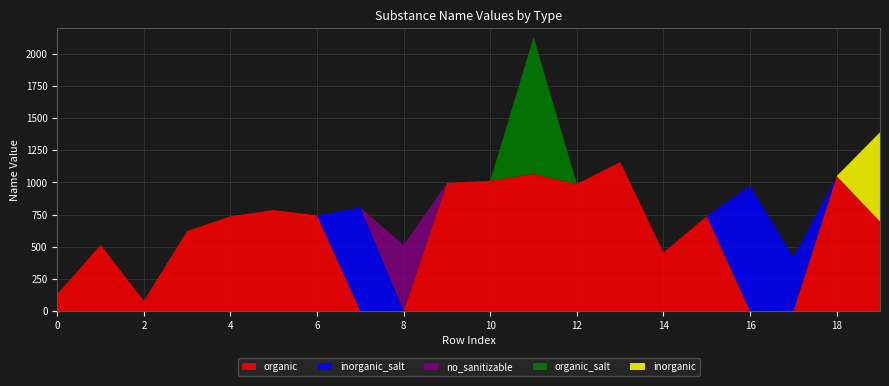

Reading left to right, what are all the values shown in this chart?

organic: 0=131	1=513	2=79	3=622	4=736	5=785	6=743	7=0	8=0	9=996	10=1013	11=1065	12=987	13=1159	14=455	15=738	16=0	17=0	18=1049	19=695
inorganic_salt: 0=0	1=0	2=0	3=0	4=0	5=0	6=0	7=804	8=0	9=0	10=0	11=0	12=0	13=0	14=0	15=0	16=974	17=417	18=0	19=0
no_sanitizable: 0=0	1=0	2=0	3=0	4=0	5=0	6=0	7=0	8=512	9=0	10=0	11=0	12=0	13=0	14=0	15=0	16=0	17=0	18=0	19=0
organic_salt: 0=0	1=0	2=0	3=0	4=0	5=0	6=0	7=0	8=0	9=0	10=0	11=1065	12=0	13=0	14=0	15=0	16=0	17=0	18=0	19=0
inorganic: 0=0	1=0	2=0	3=0	4=0	5=0	6=0	7=0	8=0	9=0	10=0	11=0	12=0	13=0	14=0	15=0	16=0	17=0	18=0	19=695